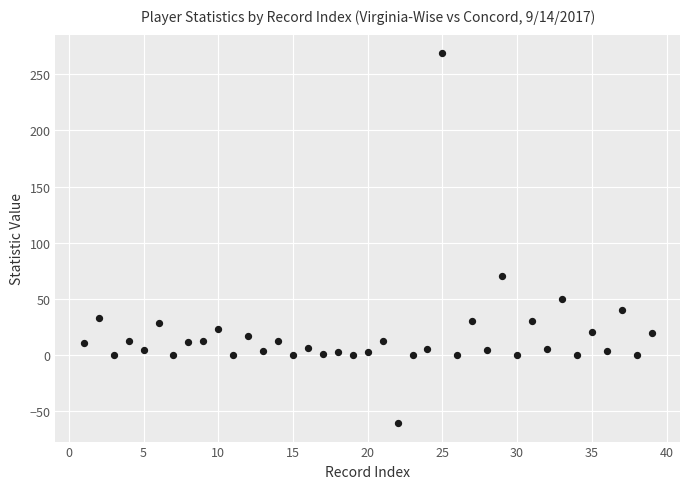

What Y value in the scatter plot is closest to 104?

70